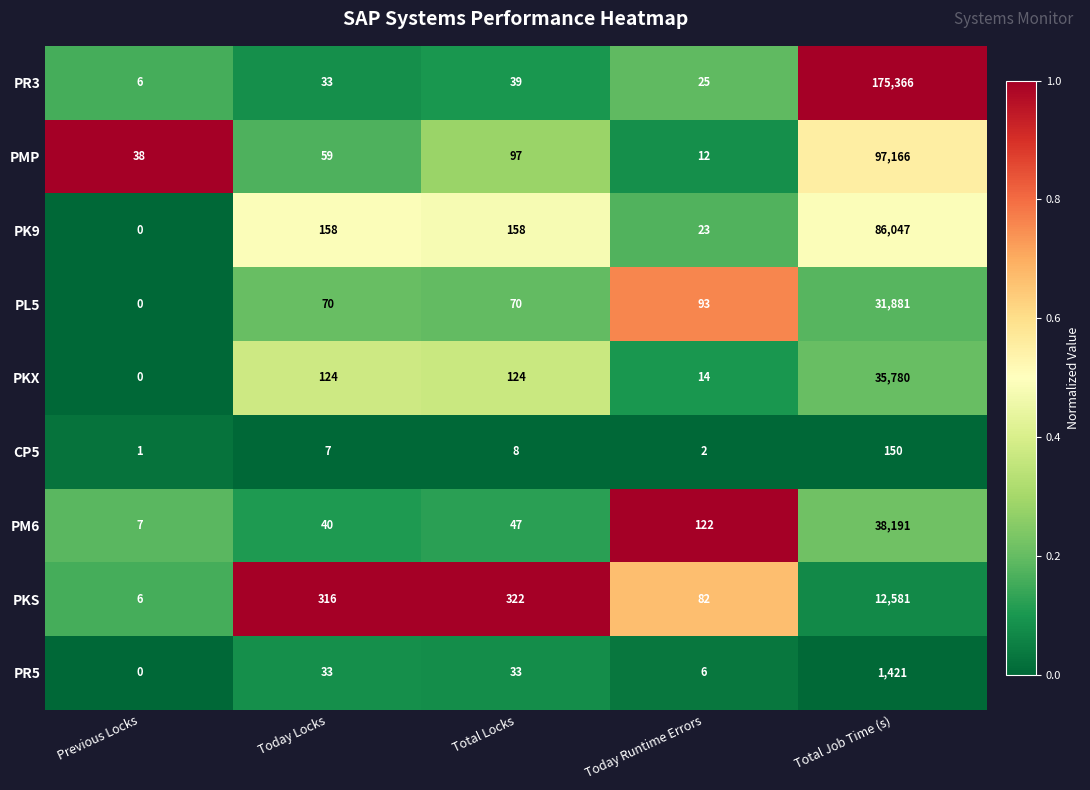

Which series has the largest range (max minus min)?

PR3